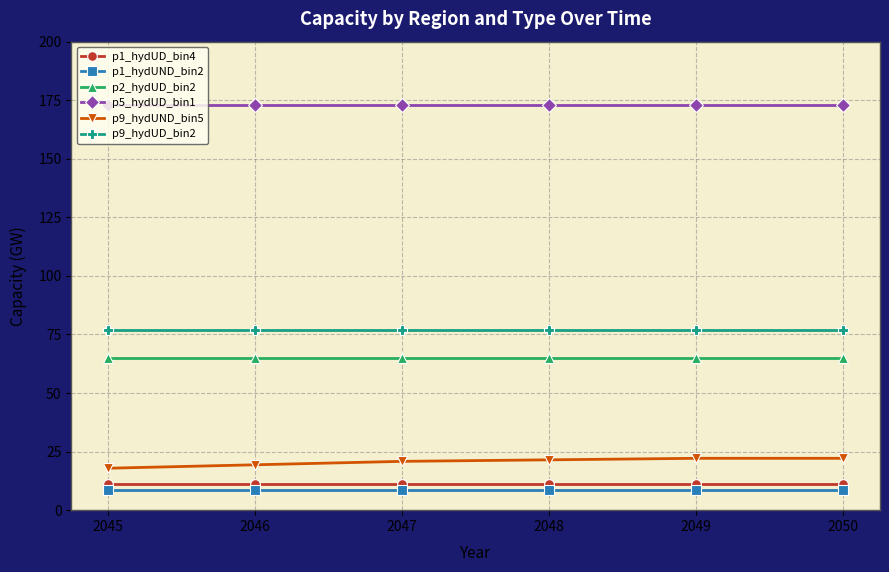

What is the lowest value of the p9_hydUND_bin5 series?

17.9